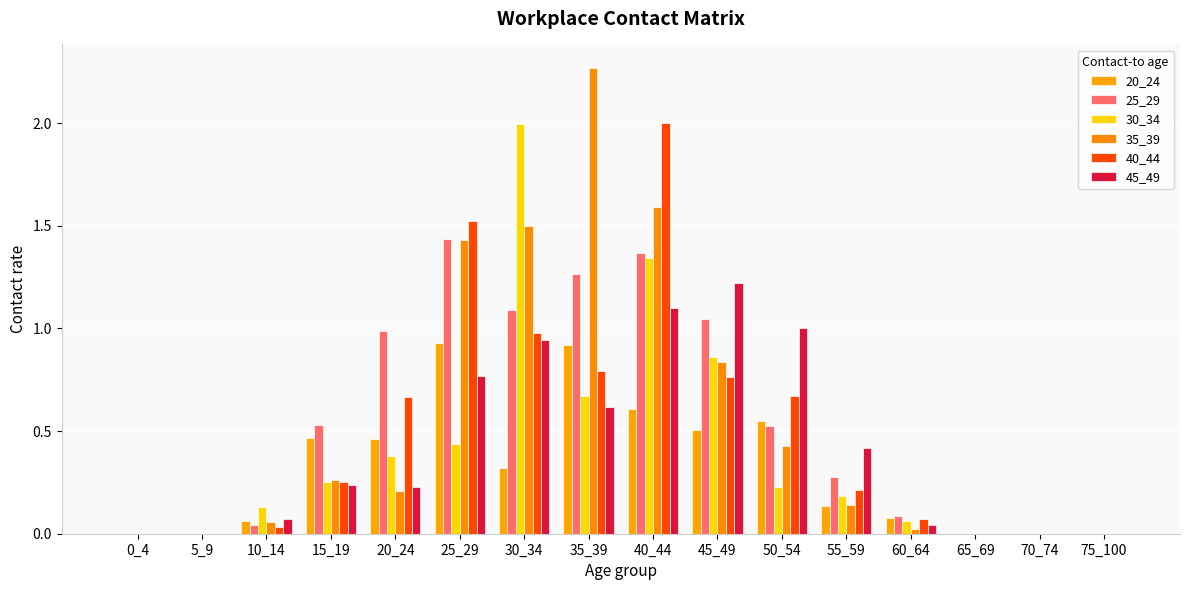

Reading left to right, transcribe all the data shown in this chart.

20_24: 0_4=0.0	5_9=0.0	10_14=0.1	15_19=0.5	20_24=0.5	25_29=0.9	30_34=0.3	35_39=0.9	40_44=0.6	45_49=0.5	50_54=0.6	55_59=0.1	60_64=0.1	65_69=0.0	70_74=0.0	75_100=0.0
25_29: 0_4=0.0	5_9=0.0	10_14=0.0	15_19=0.5	20_24=1.0	25_29=1.4	30_34=1.1	35_39=1.3	40_44=1.4	45_49=1.0	50_54=0.5	55_59=0.3	60_64=0.1	65_69=0.0	70_74=0.0	75_100=0.0
30_34: 0_4=0.0	5_9=0.0	10_14=0.1	15_19=0.3	20_24=0.4	25_29=0.4	30_34=2.0	35_39=0.7	40_44=1.3	45_49=0.9	50_54=0.2	55_59=0.2	60_64=0.1	65_69=0.0	70_74=0.0	75_100=0.0
35_39: 0_4=0.0	5_9=0.0	10_14=0.1	15_19=0.3	20_24=0.2	25_29=1.4	30_34=1.5	35_39=2.3	40_44=1.6	45_49=0.8	50_54=0.4	55_59=0.1	60_64=0.0	65_69=0.0	70_74=0.0	75_100=0.0
40_44: 0_4=0.0	5_9=0.0	10_14=0.0	15_19=0.3	20_24=0.7	25_29=1.5	30_34=1.0	35_39=0.8	40_44=2.0	45_49=0.8	50_54=0.7	55_59=0.2	60_64=0.1	65_69=0.0	70_74=0.0	75_100=0.0
45_49: 0_4=0.0	5_9=0.0	10_14=0.1	15_19=0.2	20_24=0.2	25_29=0.8	30_34=0.9	35_39=0.6	40_44=1.1	45_49=1.2	50_54=1.0	55_59=0.4	60_64=0.0	65_69=0.0	70_74=0.0	75_100=0.0